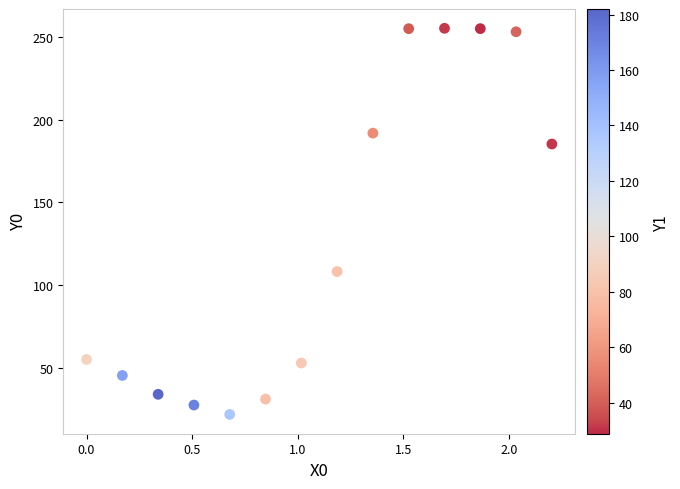

What Y value in the scatter plot is closest to 138?

108.3